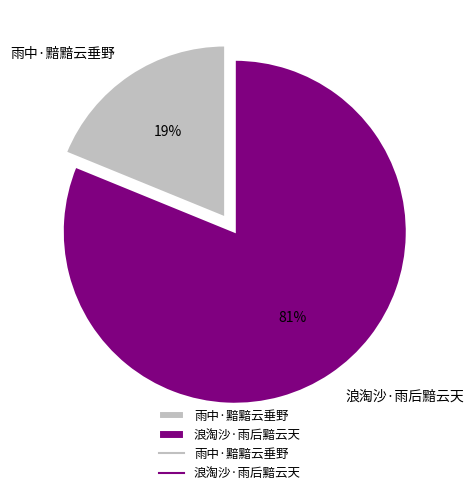

What is the largest slice in the pie chart?

浪淘沙·雨后黯云天